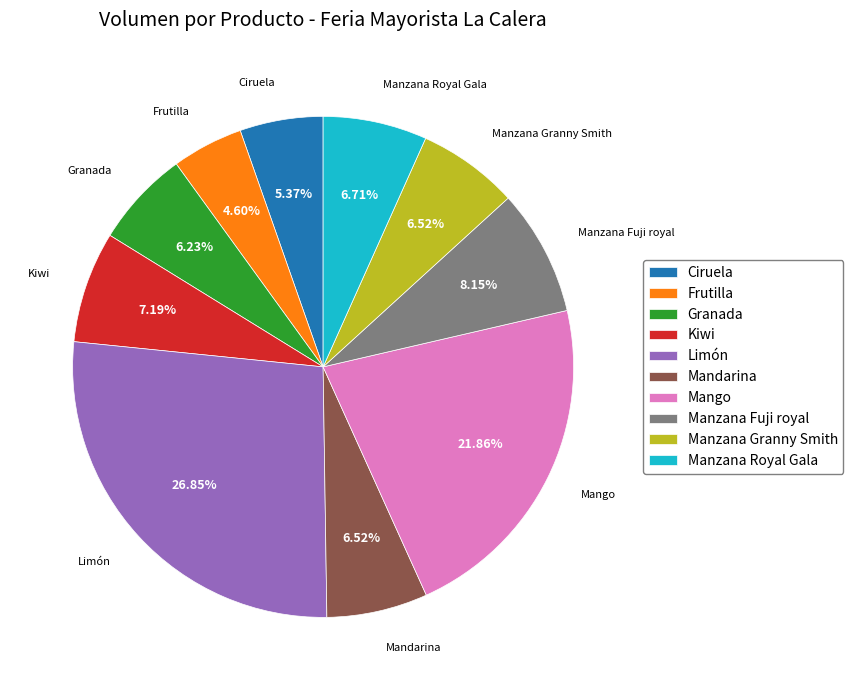

Which has a higher value, Ciruela or Limón?

Limón